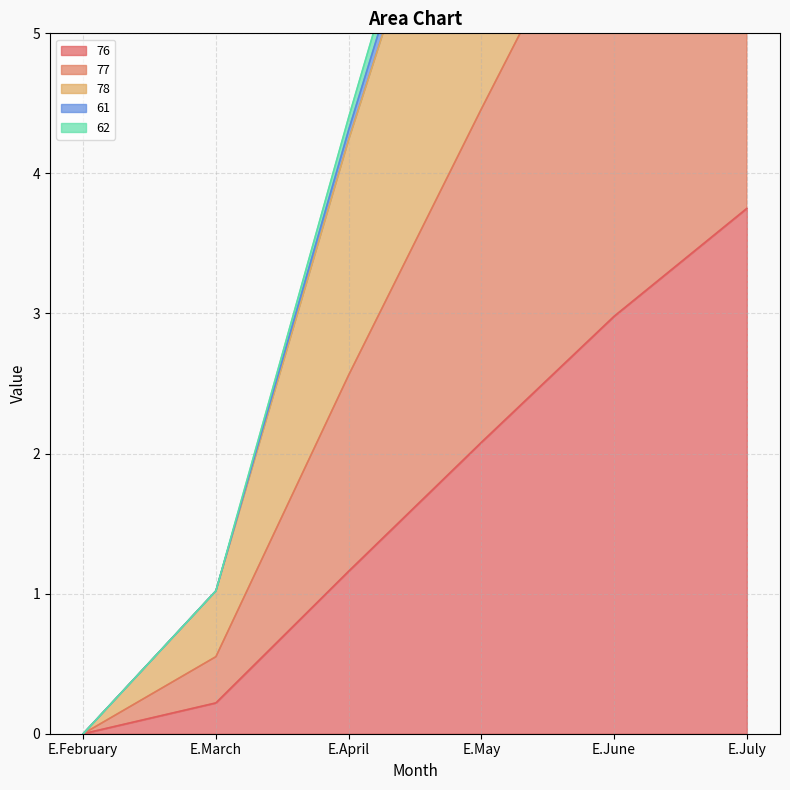

Is it true that 76 equals 1.9 at E.June?

False